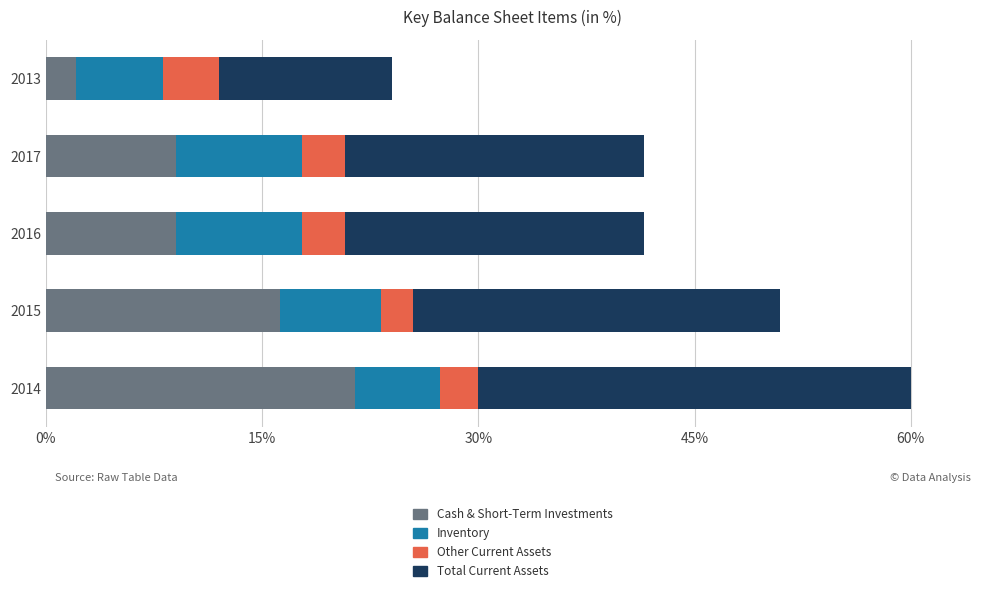

What is the difference between the maximum and minimum values in the Cash & Short-Term Investments series?

19.5